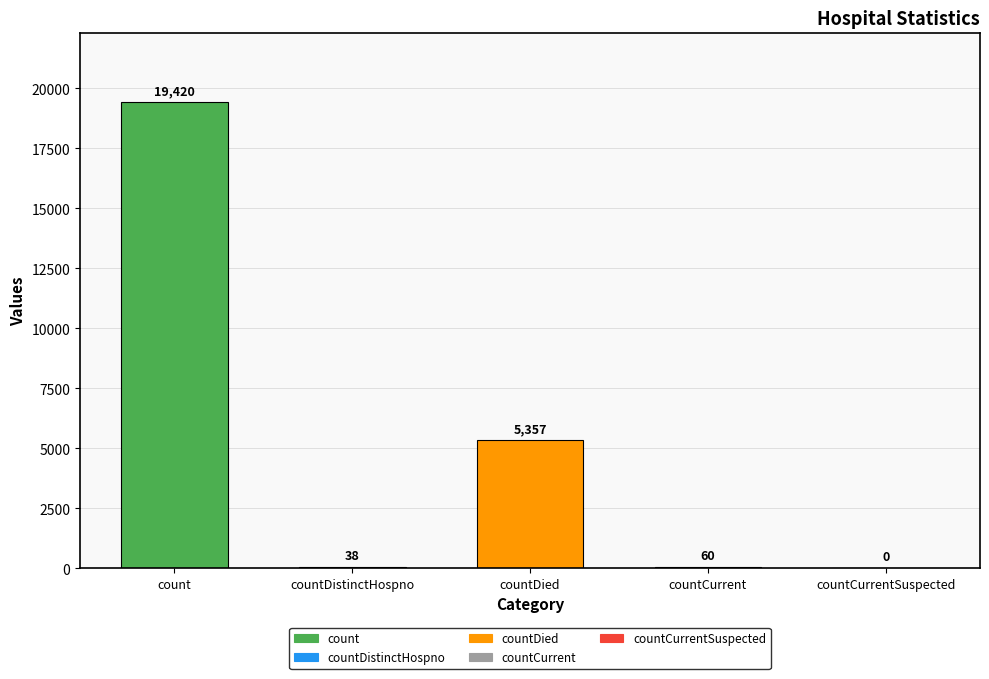

The value at countCurrent is 88. True or false?

False